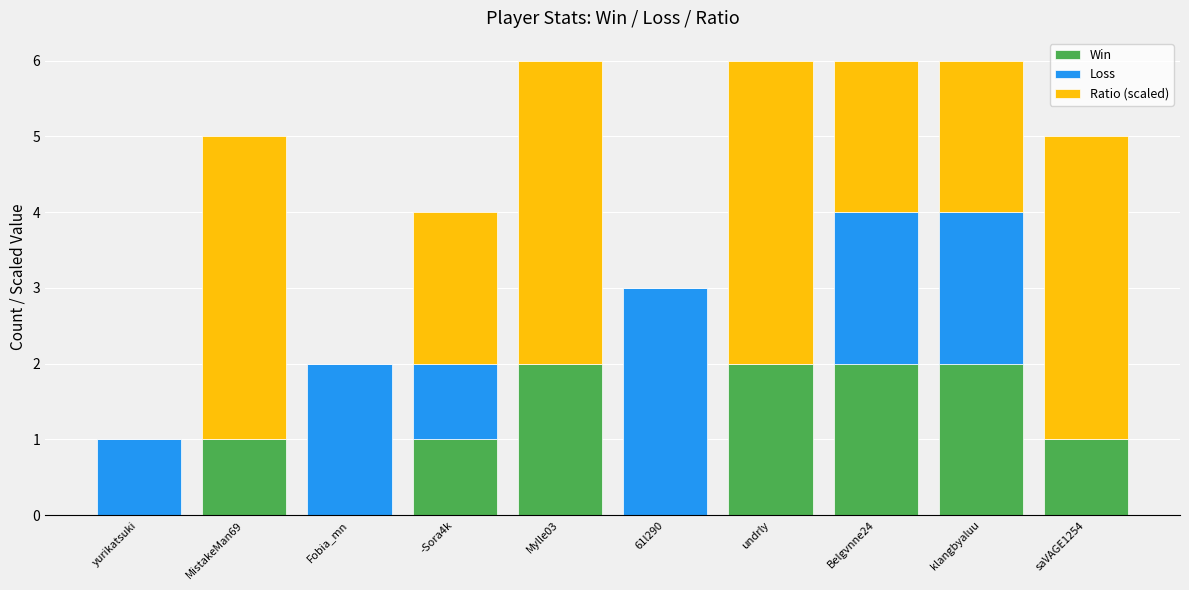

Is it true that Win equals 0 at saVAGE1254?

False